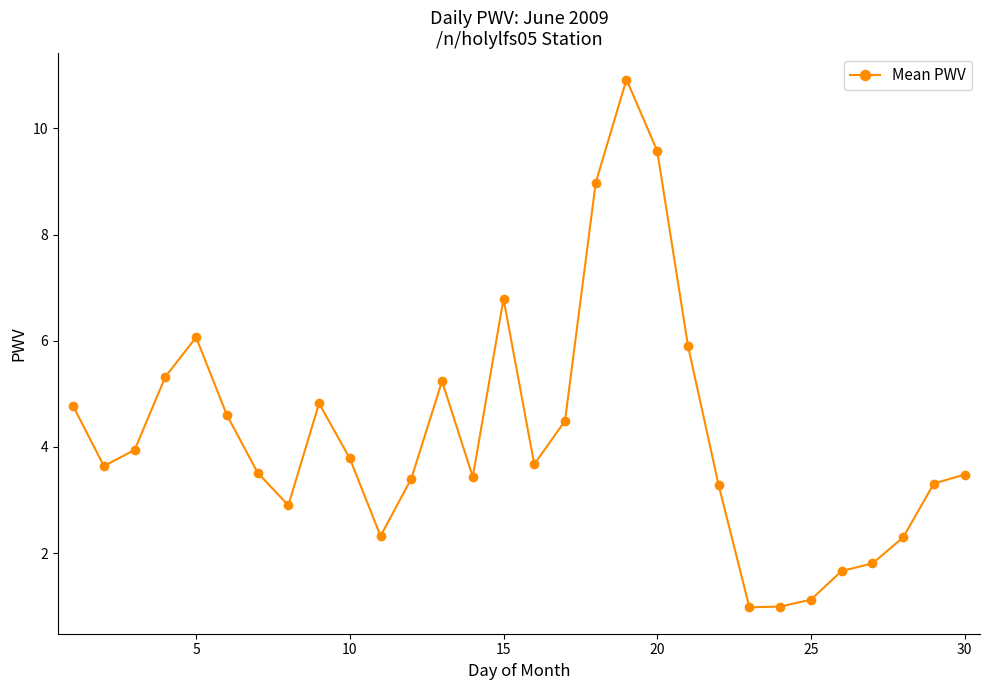

What is the average value?

4.2